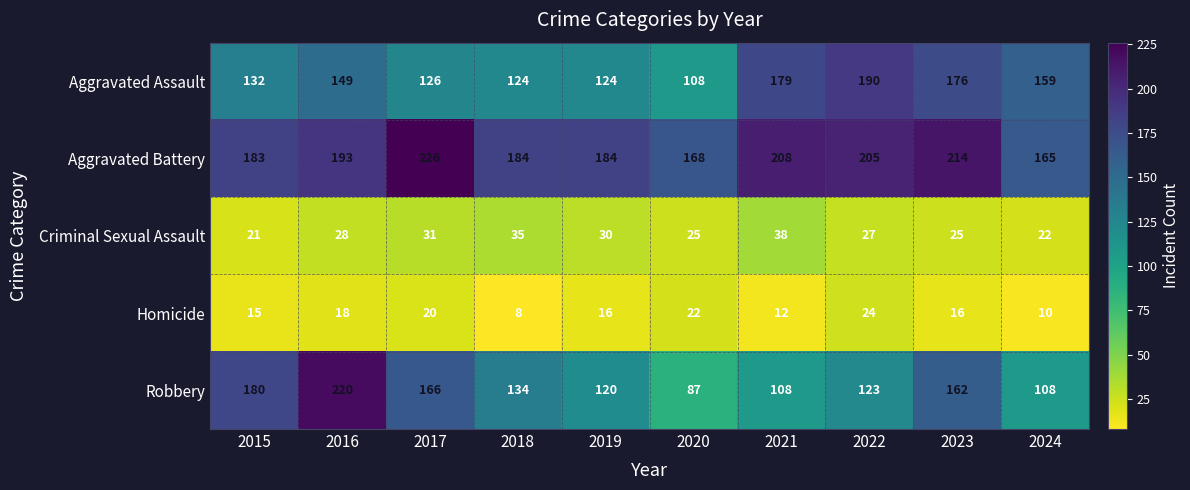

What is the maximum value shown in the chart?

226